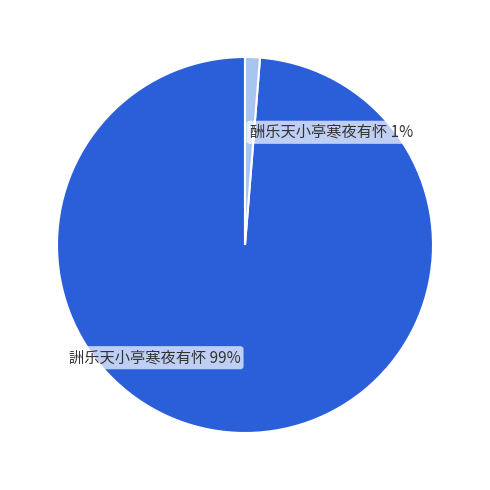

Between 酬乐天小亭寒夜有怀 and 詶乐天小亭寒夜有怀, which is larger?

詶乐天小亭寒夜有怀